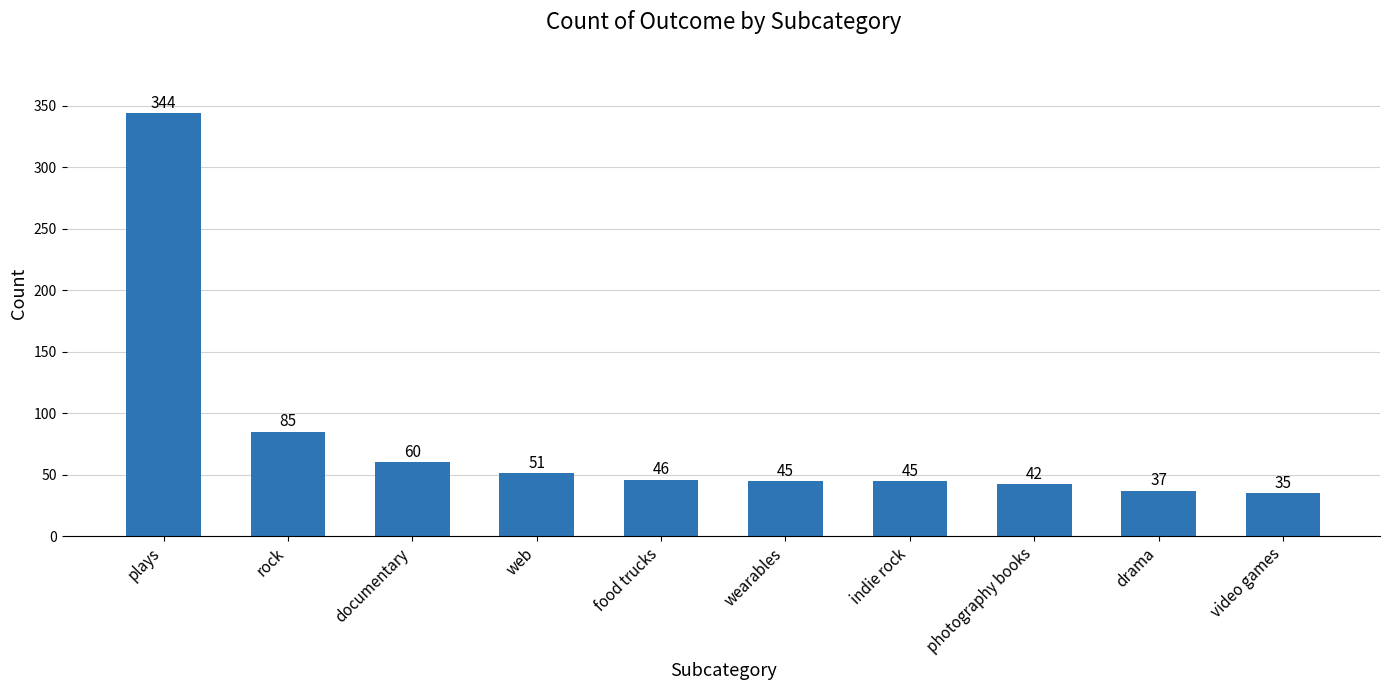

What is the value of the 9th bar from the left?

37